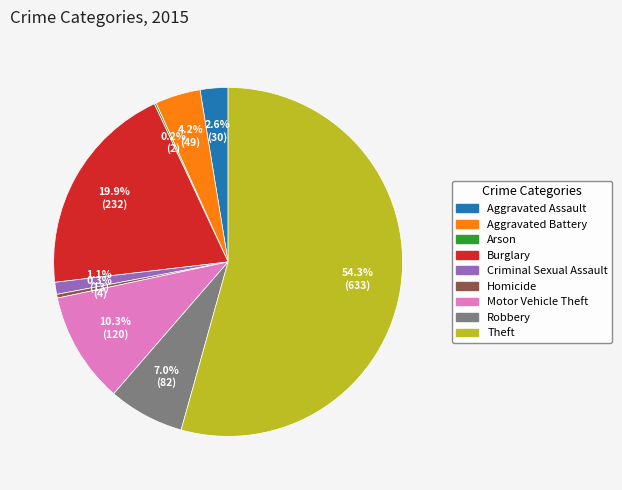

Which category has the biggest portion of the pie?

Theft